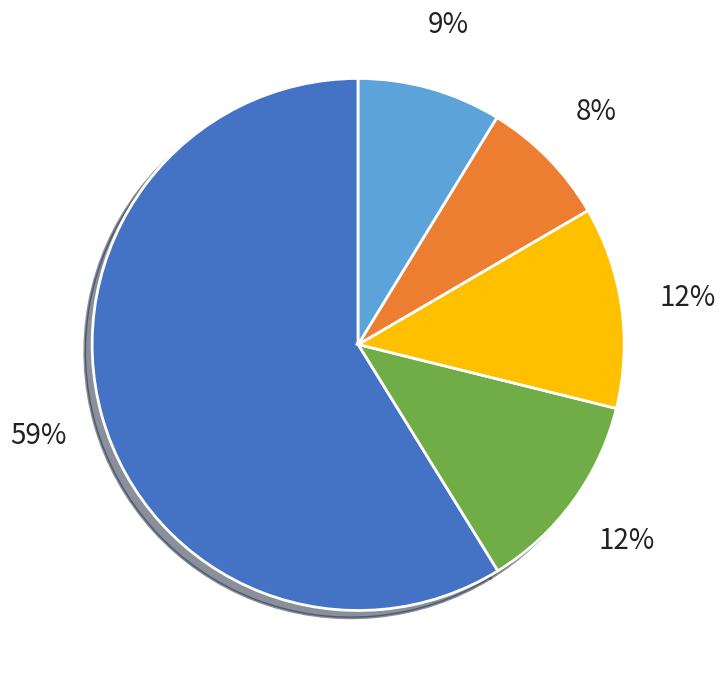

Is there any slice that represents more than half of the pie?

Yes